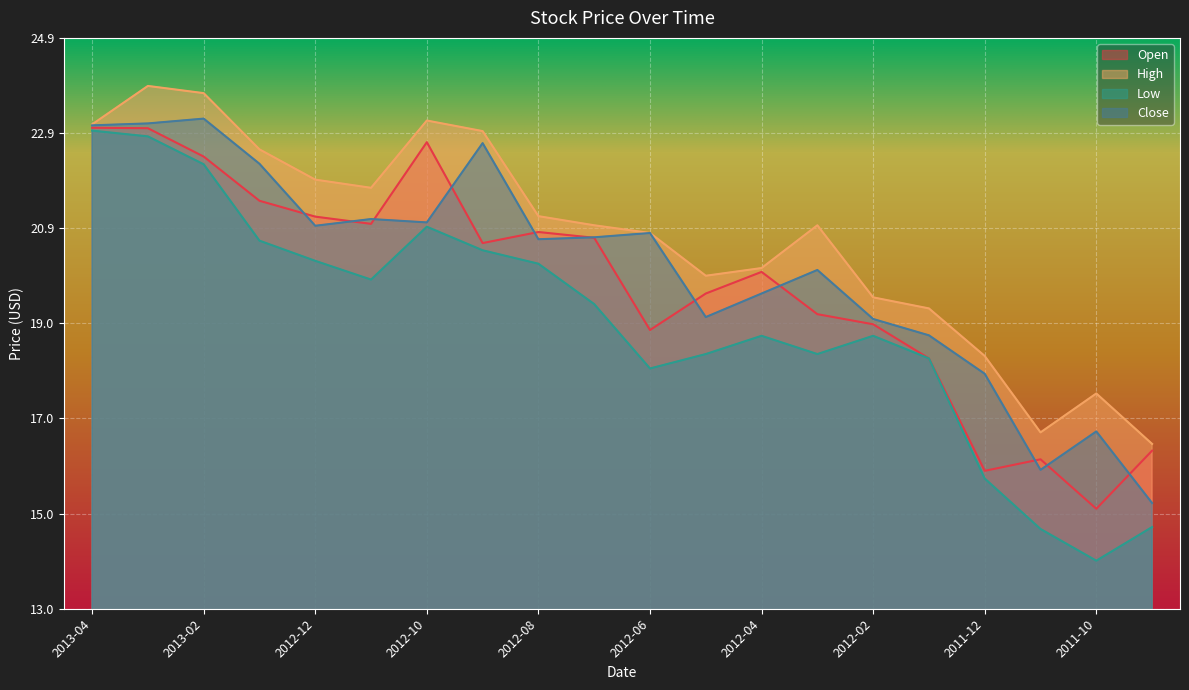

What position from the left is 2011-11?

18